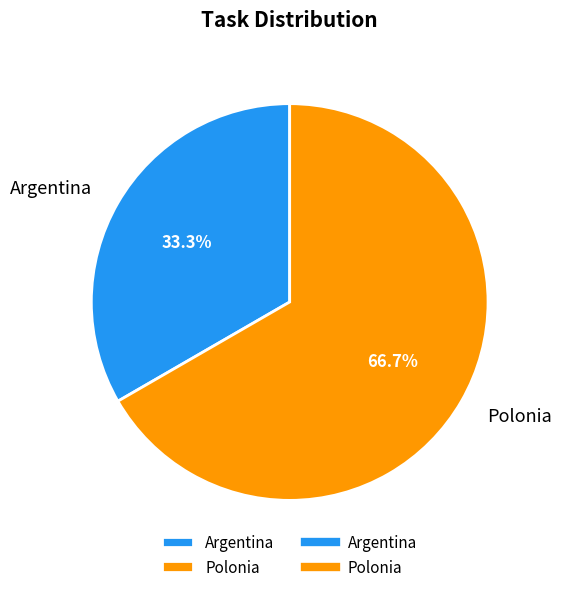

Combined, do Argentina and Polonia account for over 50%?

Yes